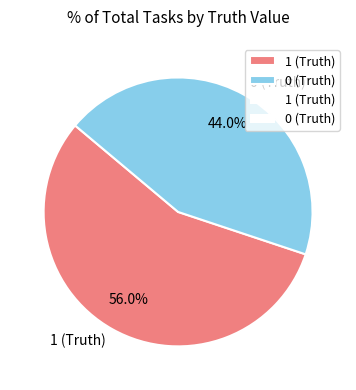

What percentage is the 0 (Truth) slice, to the nearest percent?

44%